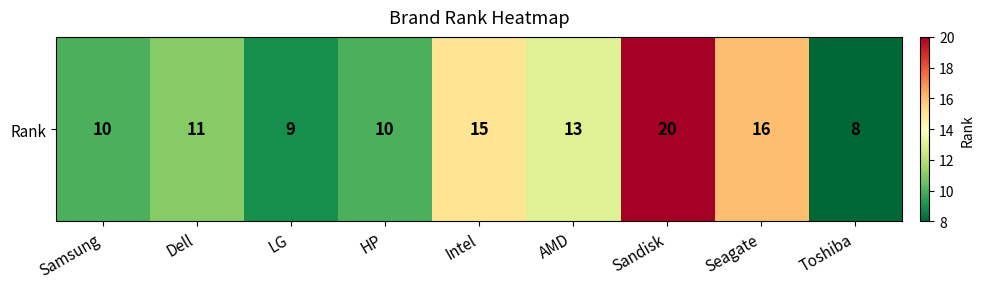

What is the minimum value shown in the chart?

8